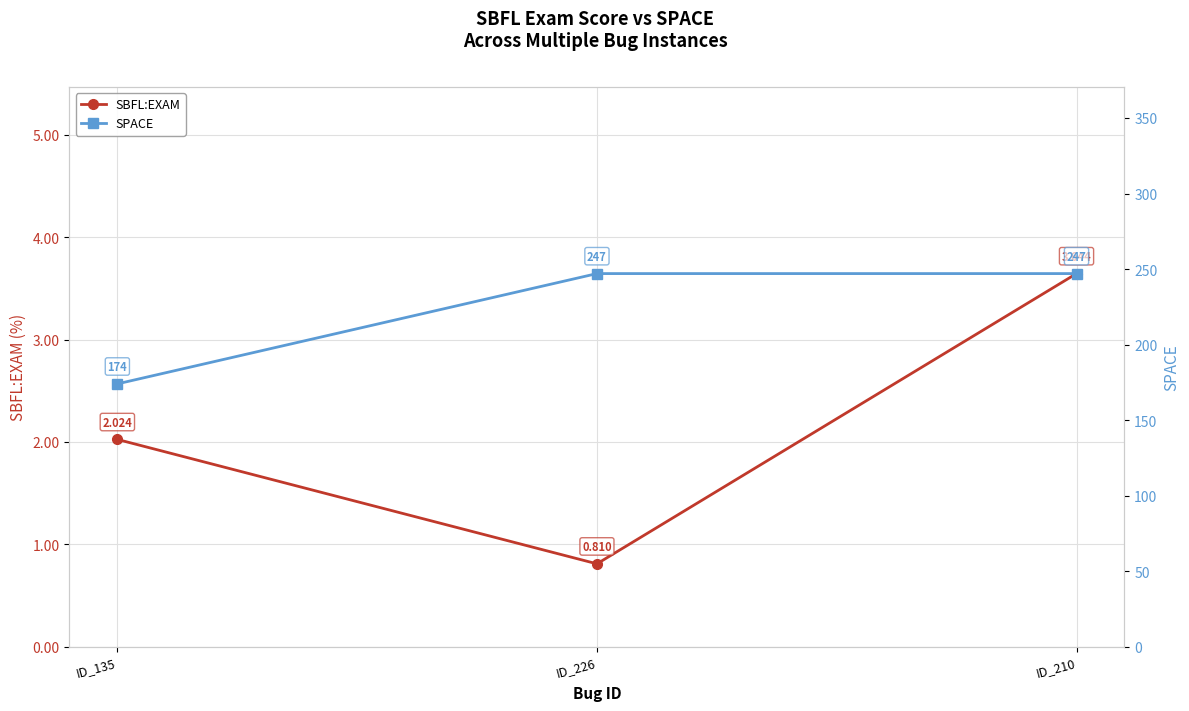

Is it true that SBFL:EXAM equals 3.6 at ID_210?

True